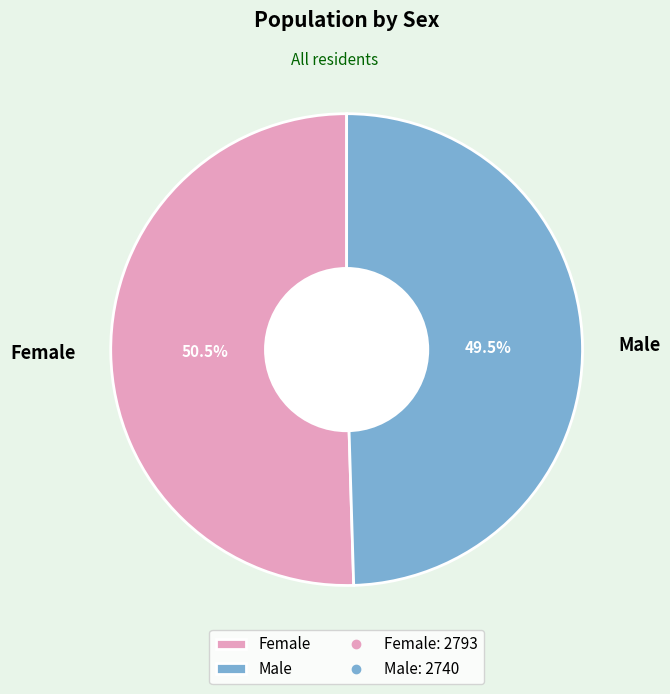

Which slice is the smallest?

Male